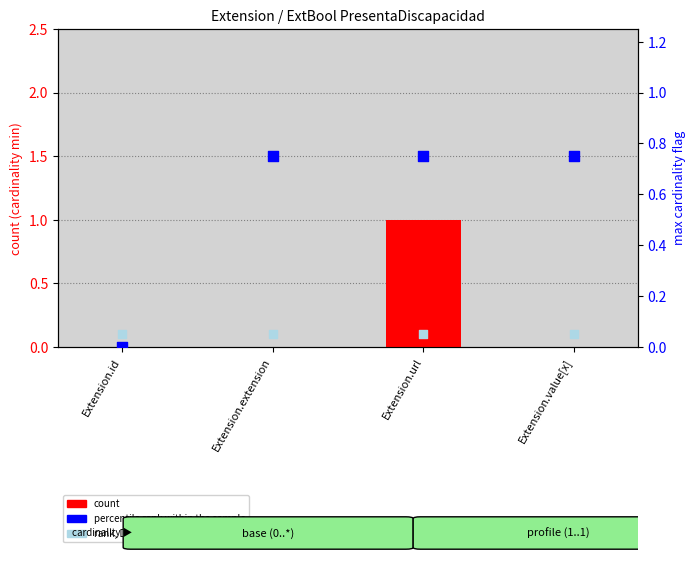

What are all the series names shown in the legend?

count, percentile rank within the sample, rank, Detection Call = ABSENT